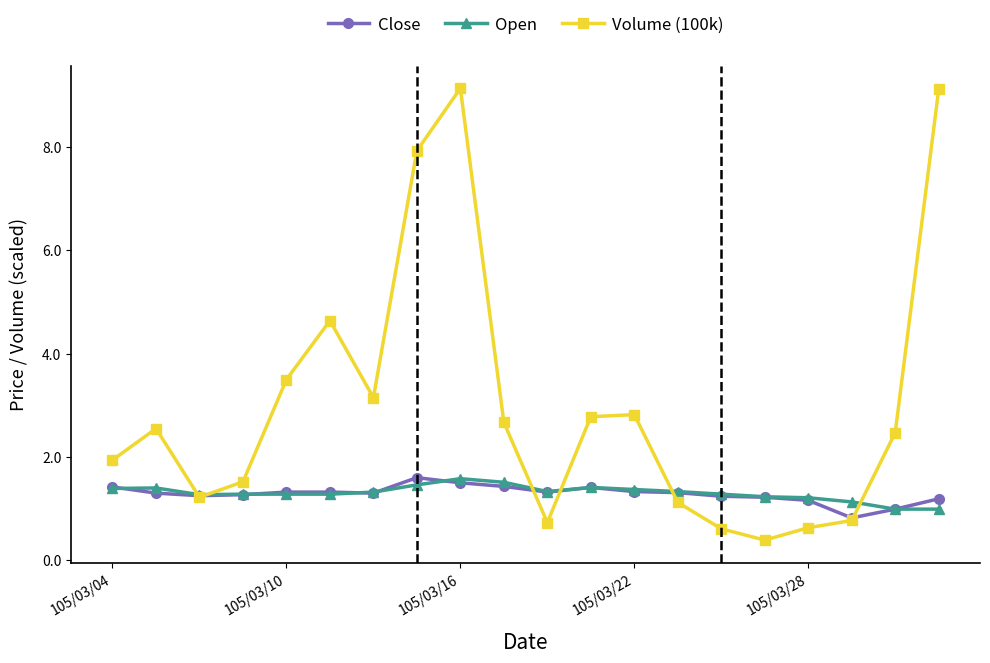

Which series has the largest total across all categories?

Volume (100k)